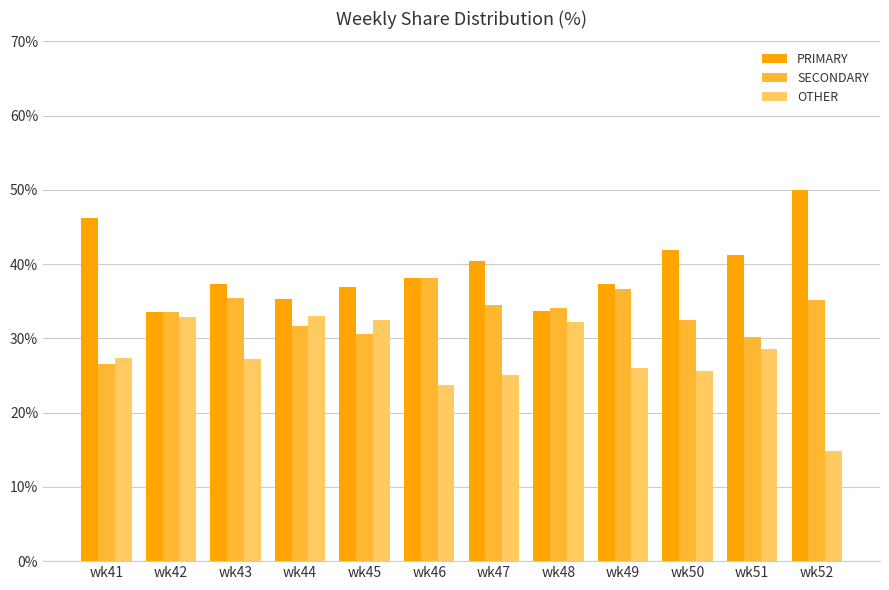

The SECONDARY series shows 38.1 at wk46. True or false?

True